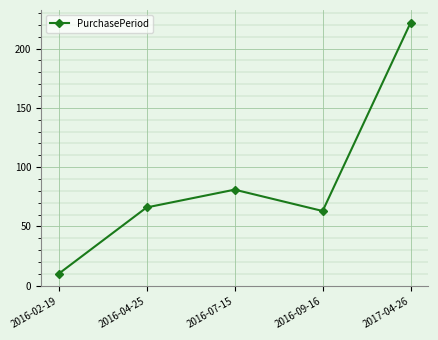

What is the minimum value shown in the chart?

10